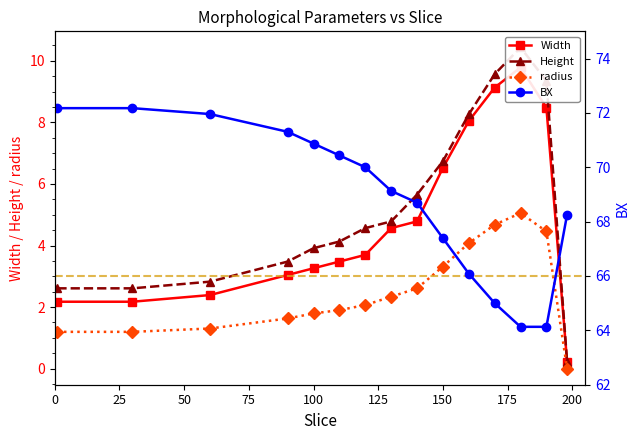

How many values in radius are above zero?

14